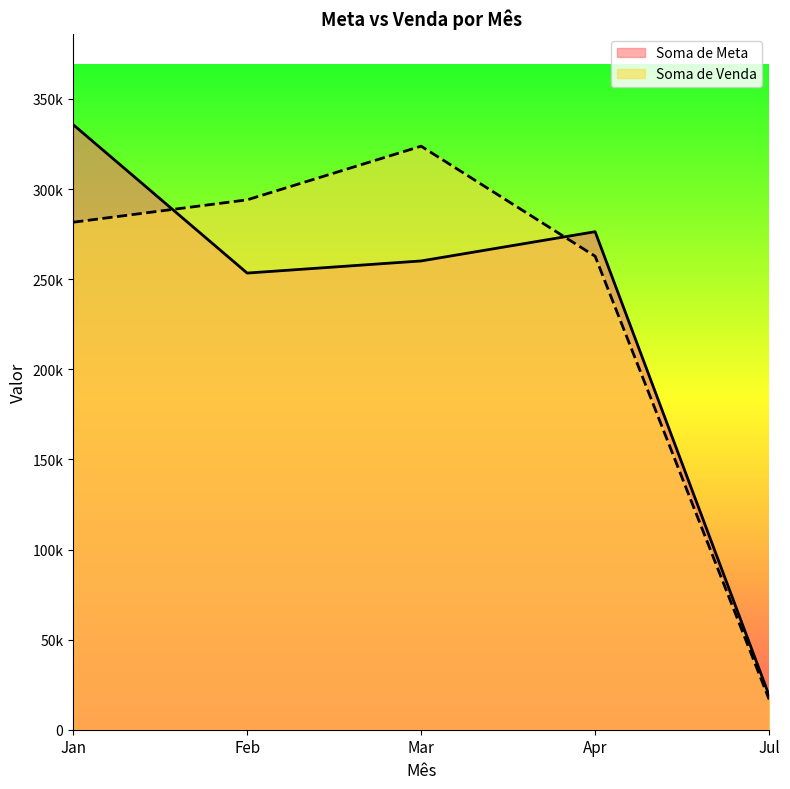

Reading left to right, extract all data points from this chart.

Soma de Meta: 335791	253403	260130	276361	18964
Soma de Venda: 281614	294039	323809	262731	16808